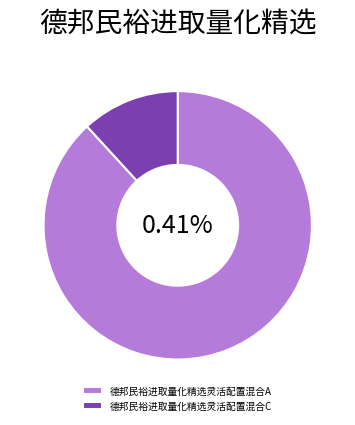

Does 德邦民裕进取量化精选灵活配置混合C account for over 50% of the chart?

No